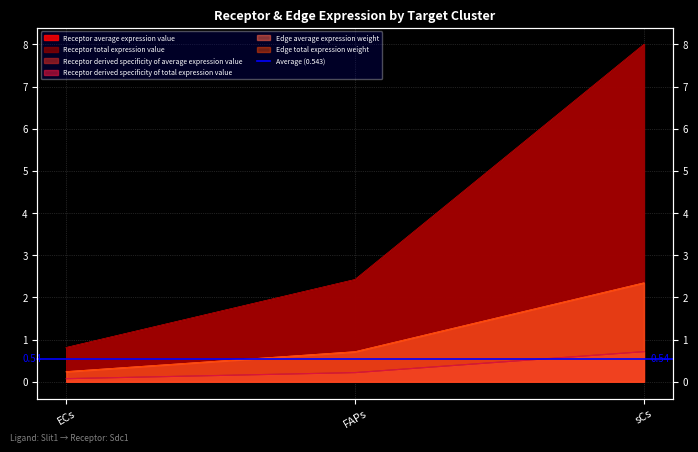

The value of Receptor average expression value at FAPs is 2.4. True or false?

True